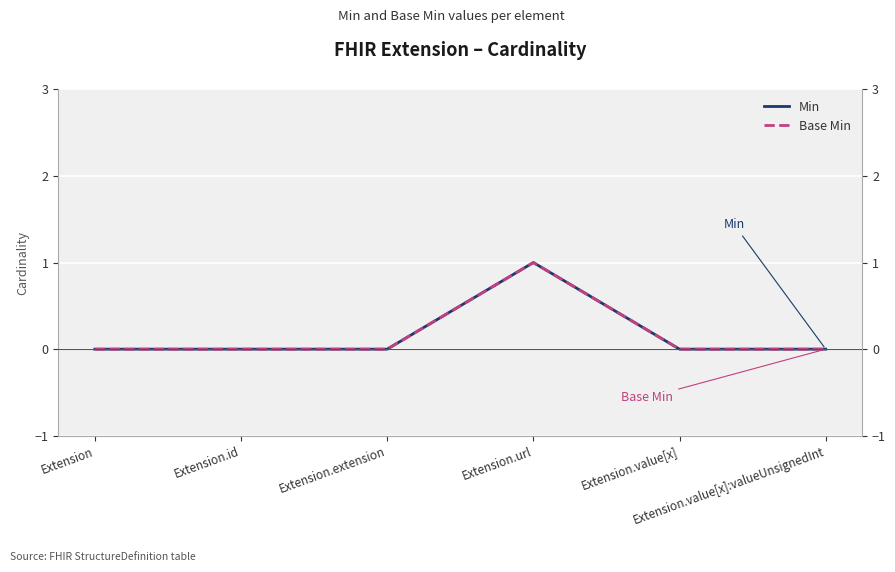

What is the label of the 2nd point from the left?

Extension.id